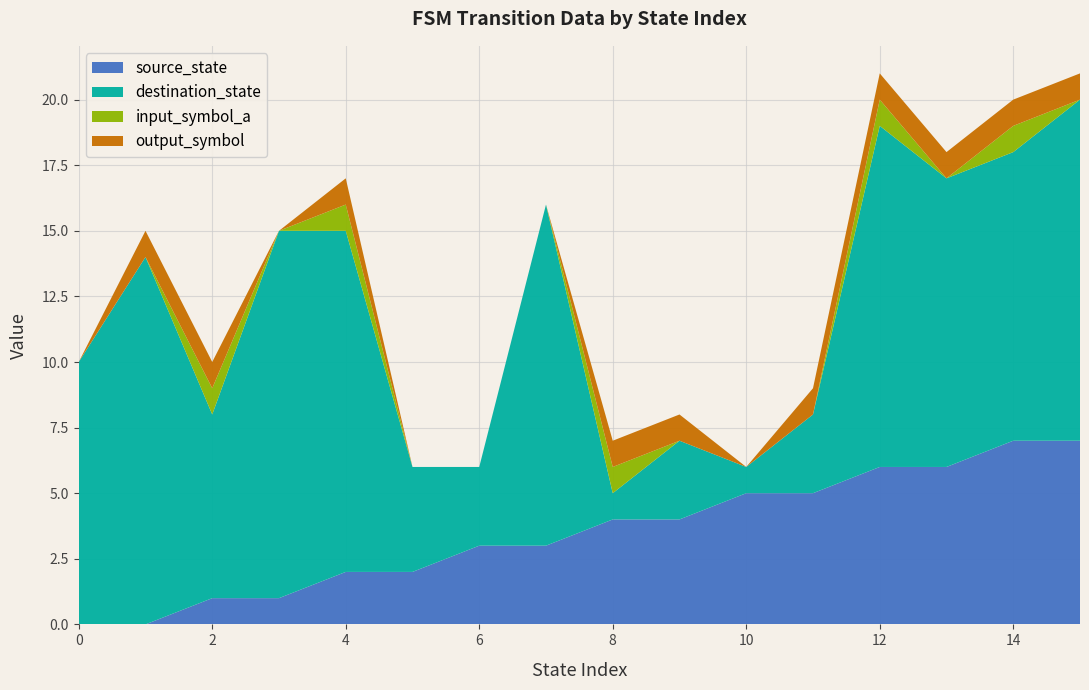

Reading right to left, extract all data points from this chart.

source_state: 7	7	6	6	5	5	4	4	3	3	2	2	1	1	0	0
destination_state: 13	11	11	13	3	1	3	1	13	3	4	13	14	7	14	10
input_symbol_a: 0	1	0	1	0	0	0	1	0	0	0	1	0	1	0	0
output_symbol: 1	1	1	1	1	0	1	1	0	0	0	1	0	1	1	0